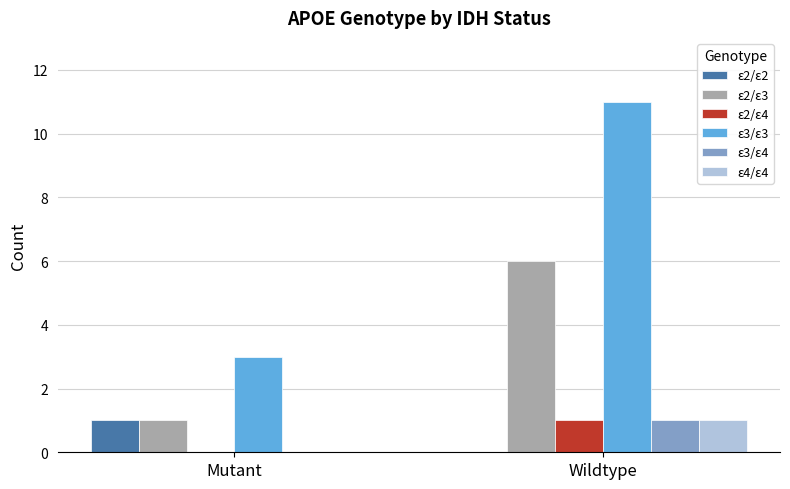

At which label is ε2/ε4 closest to 0?

Mutant